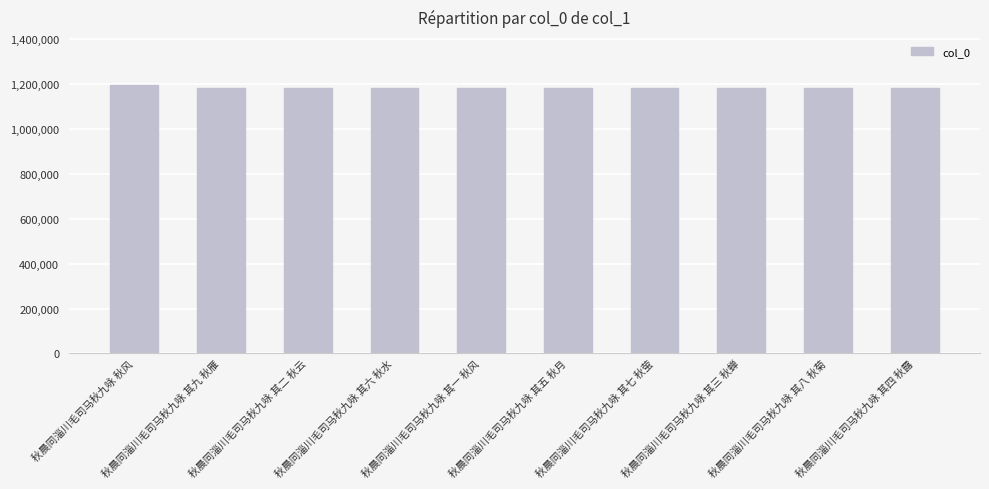

The chart shows a value of 1184132 at 秋晨同淄川毛司马秋九咏 其四 秋露. True or false?

True